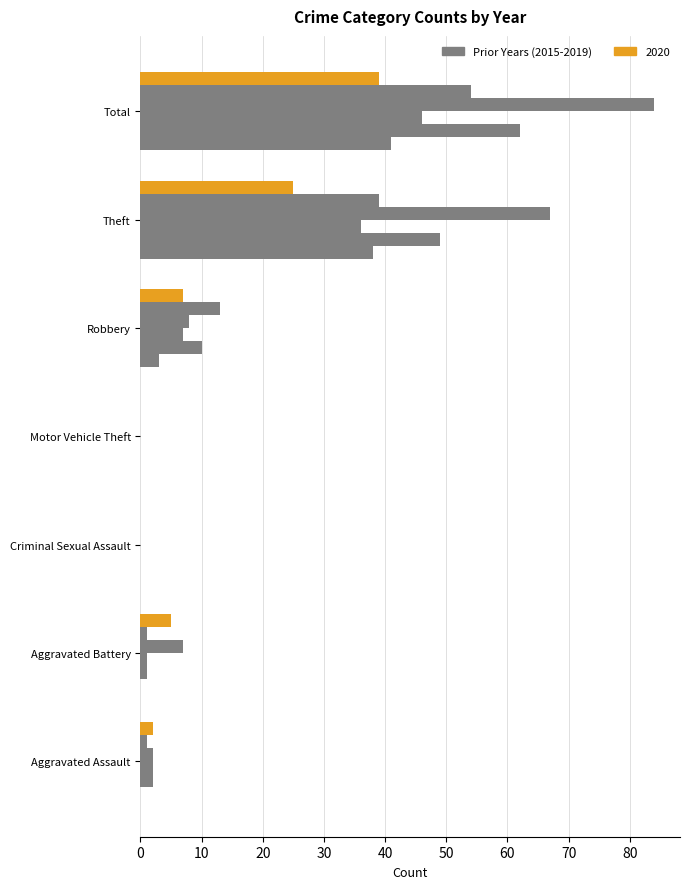

How many data points does each series have?

7